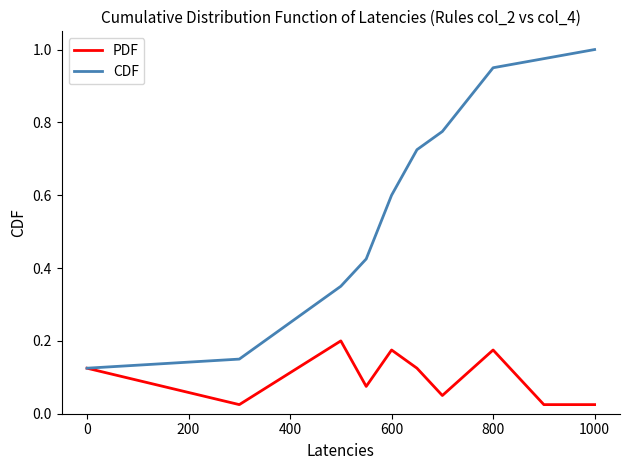

Rank the series by their average value, from lowest to highest.

PDF, CDF